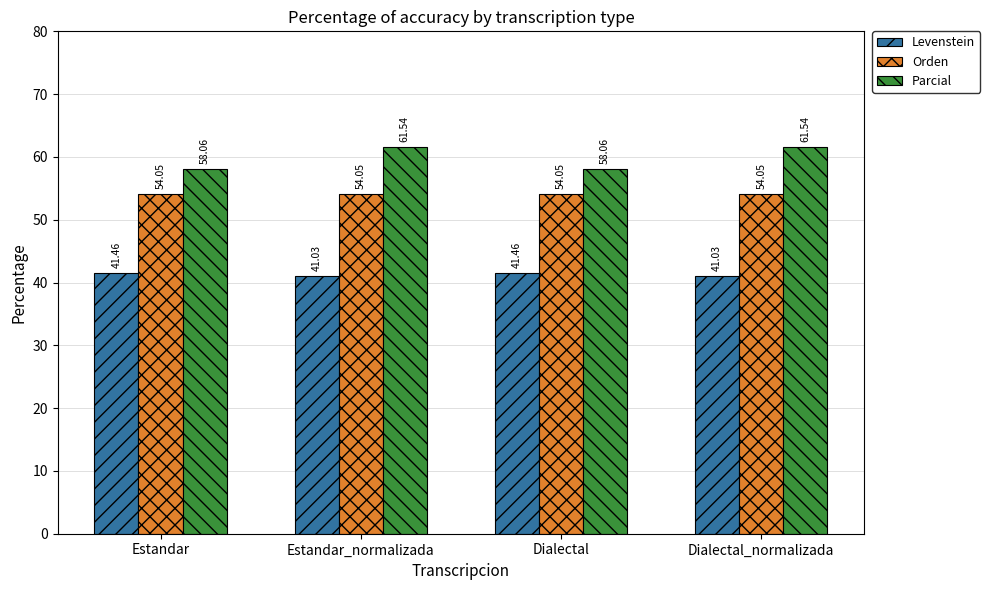

What position from the left is Estandar_normalizada?

2